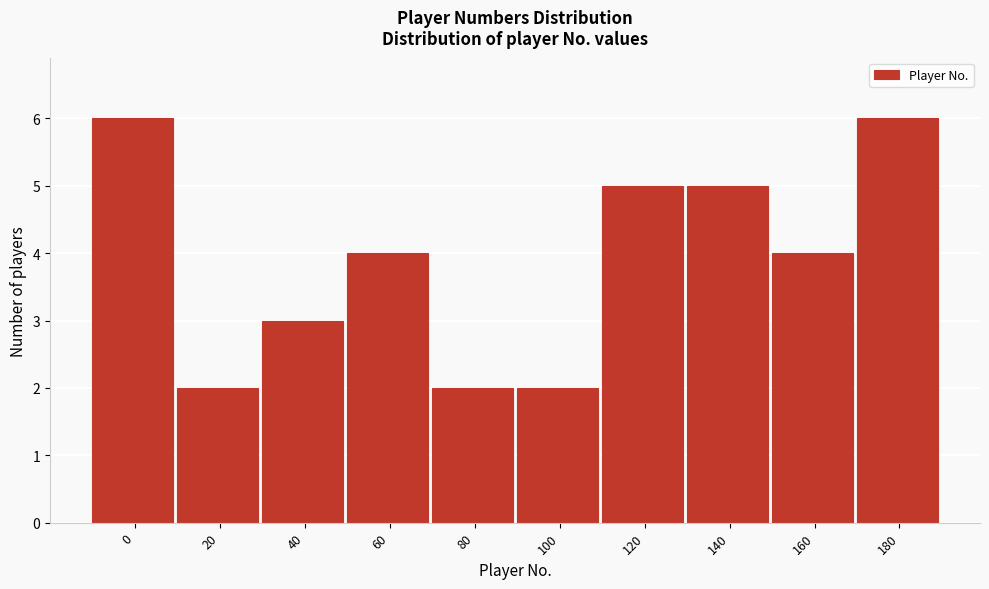

Reading left to right, what are all the values shown in this chart?

6	2	3	4	2	2	5	5	4	6